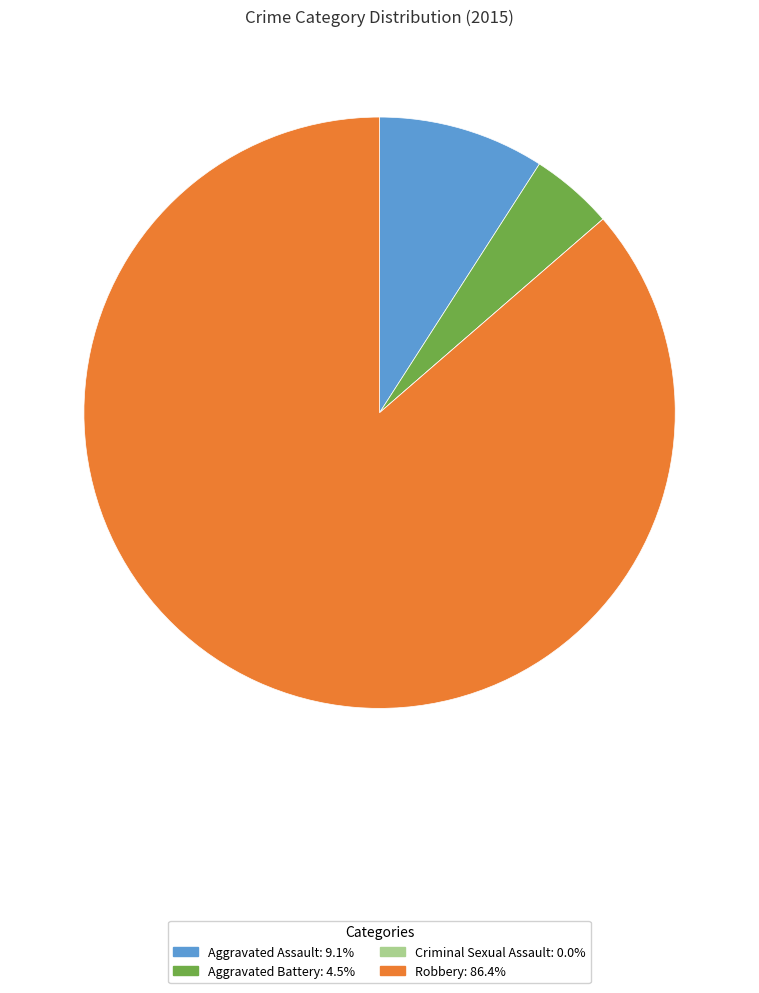

True or false: Aggravated Assault accounts for 9% of the total.

True